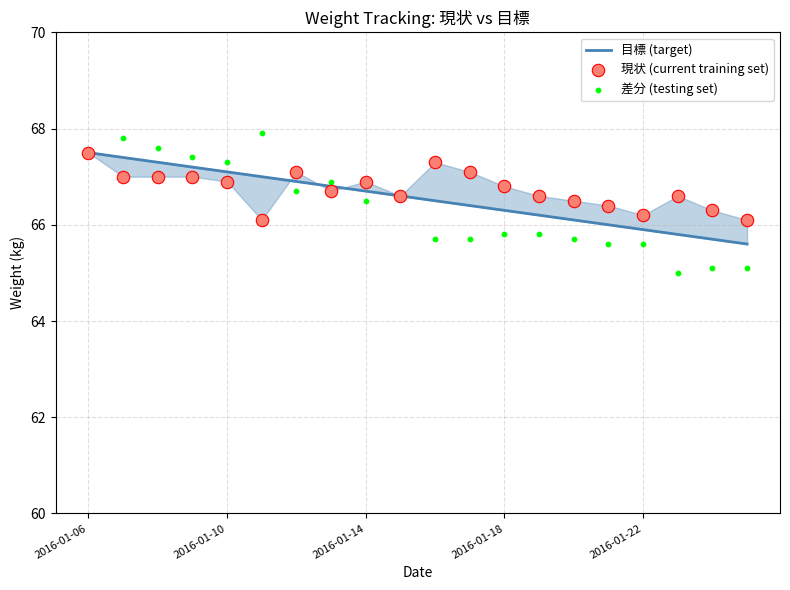

At which category is the sum across all series the highest?

2016-01-06